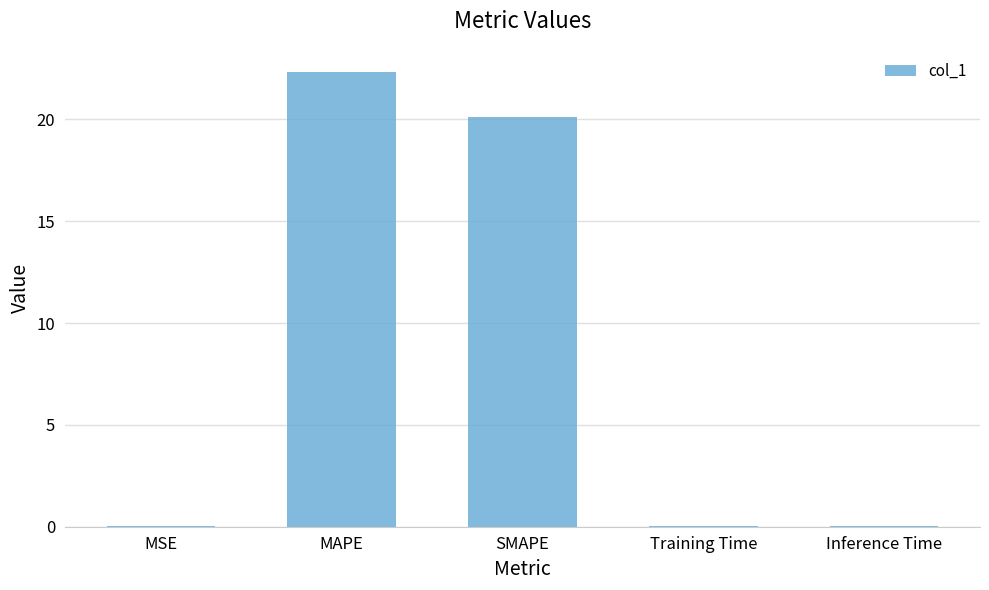

Is it true that the value at MAPE is 35.1?

False